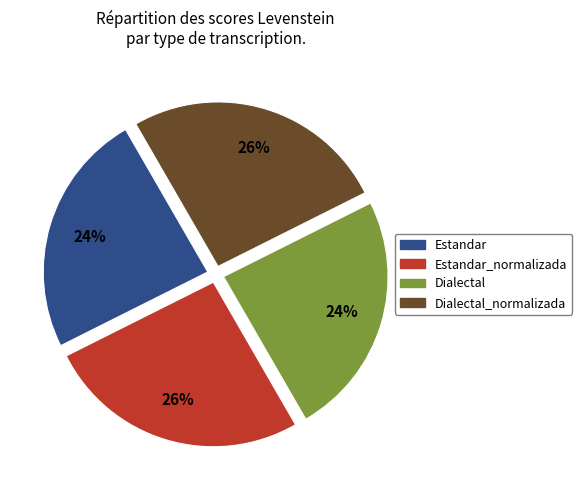

To the nearest percent, what is the average slice percentage?

25%